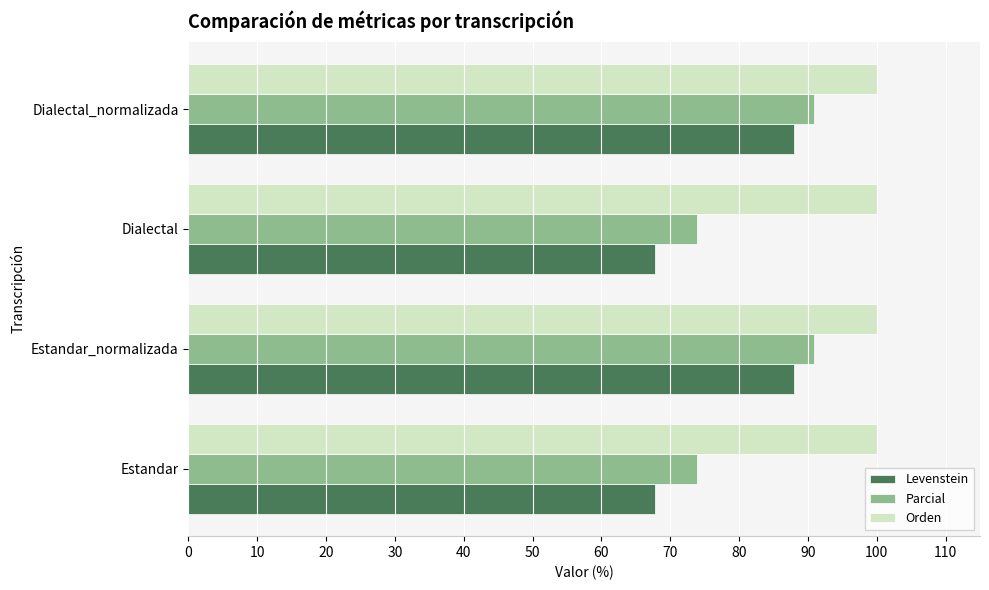

The Levenstein series shows 88.0 at Estandar_normalizada. True or false?

True